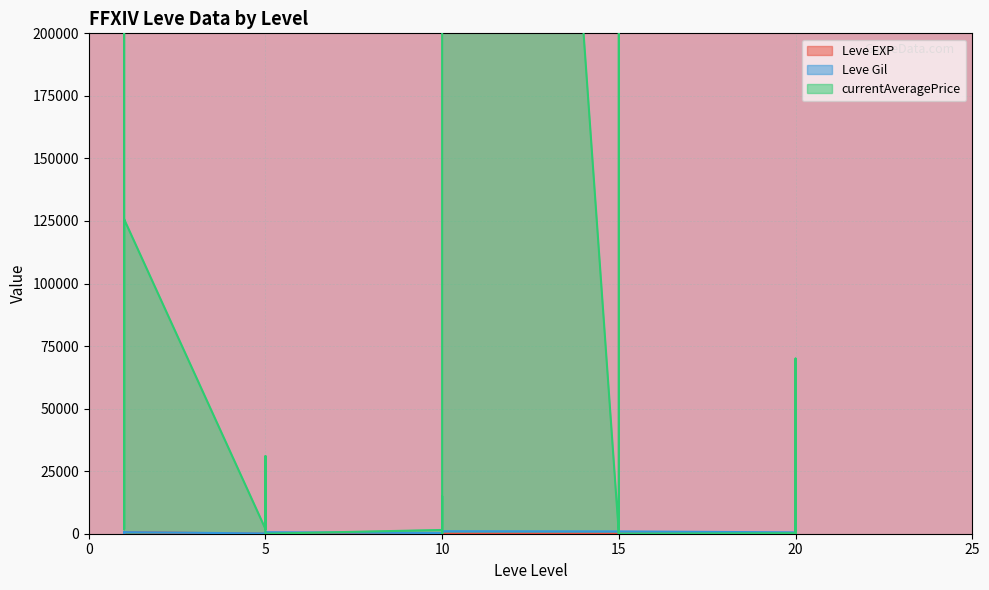

How many values in the Leve Gil series exceed 600?

14